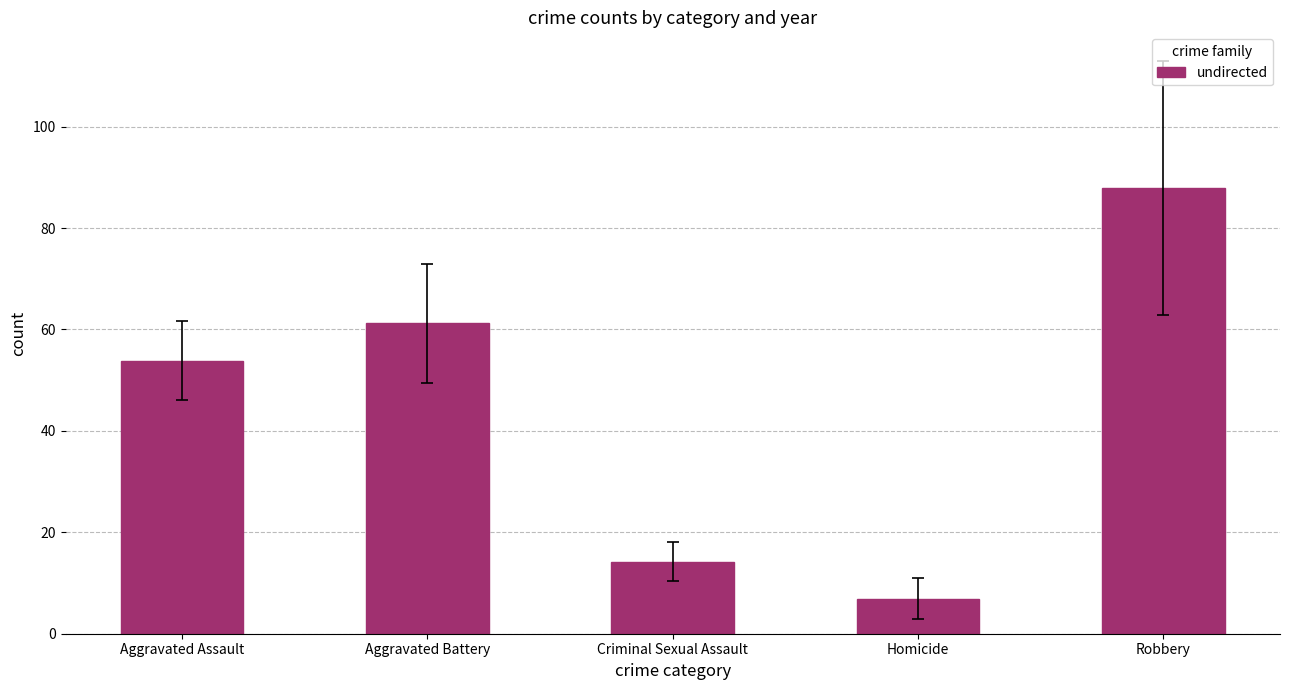

What is the approximate value at Criminal Sexual Assault?

14.2